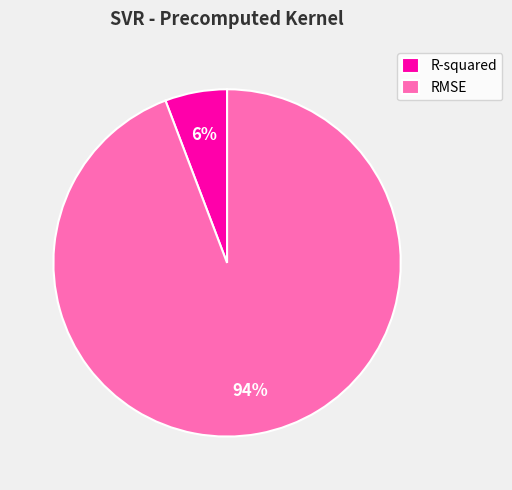

Rank the categories by value from highest to lowest.

RMSE, R-squared